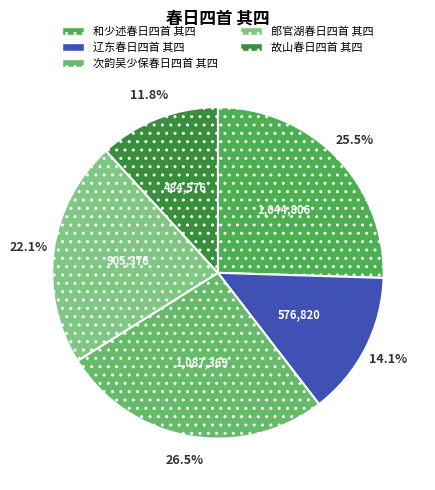

Which has a higher value, 故山春日四首 其四 or 郎官湖春日四首 其四?

郎官湖春日四首 其四